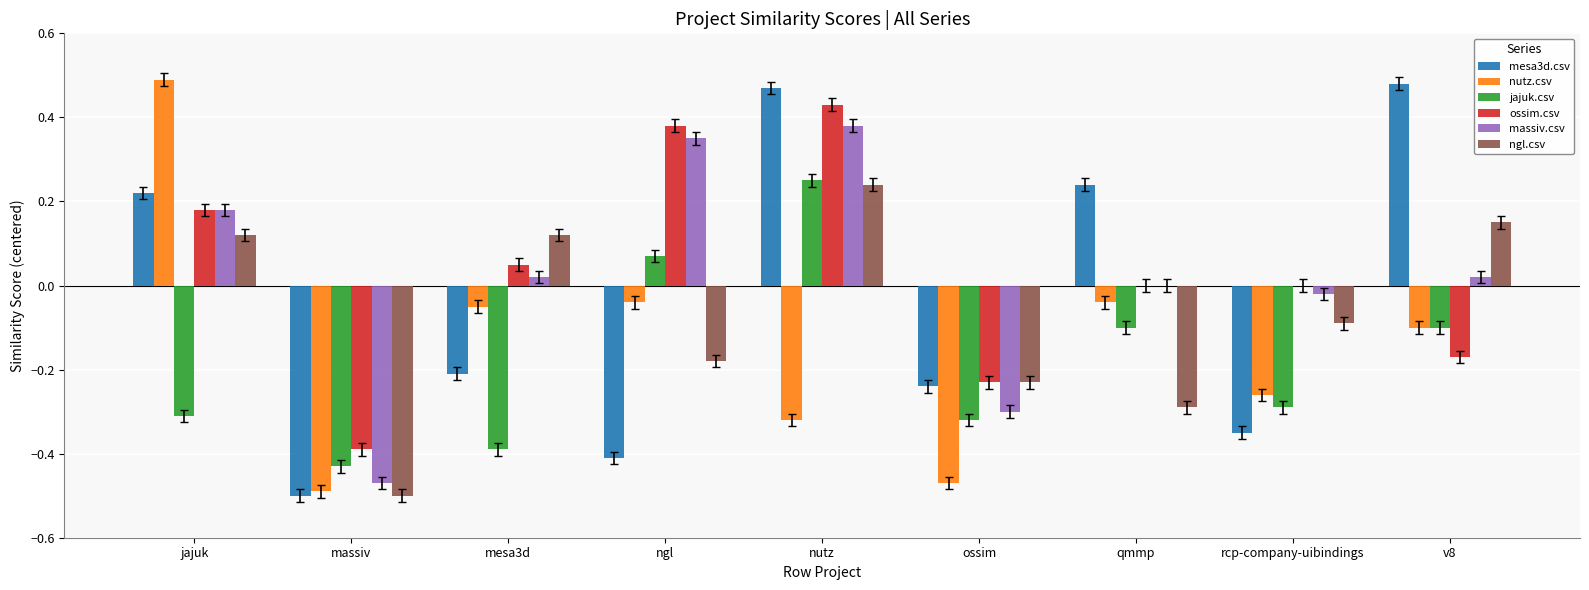

At which label does ossim.csv reach its peak?

nutz